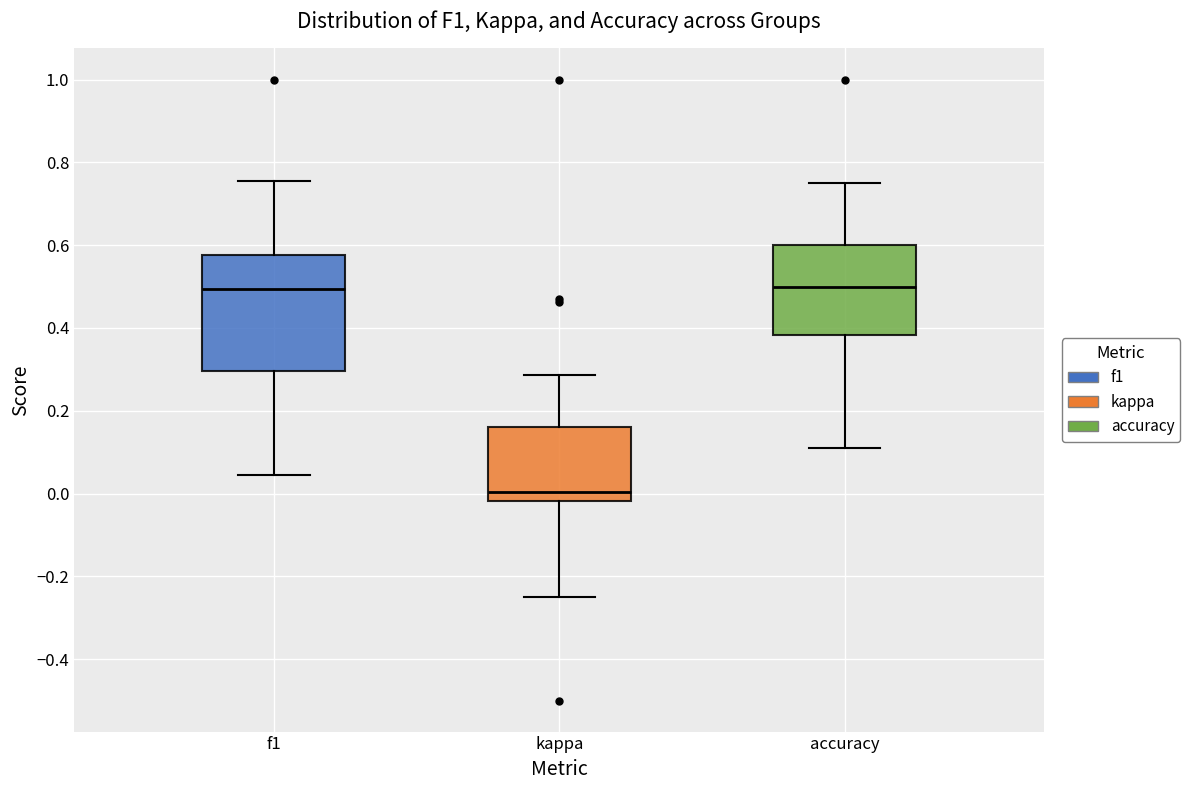

Comparing the boxes themselves (not the whiskers), which one is the tallest?

f1